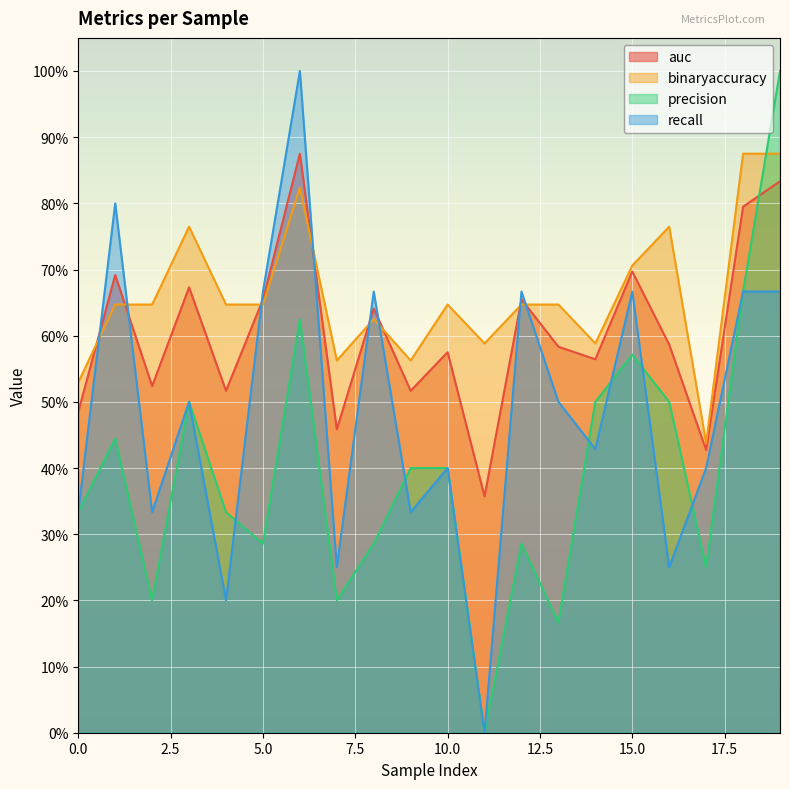

What is the difference between the highest and lowest values at 17?

0.2